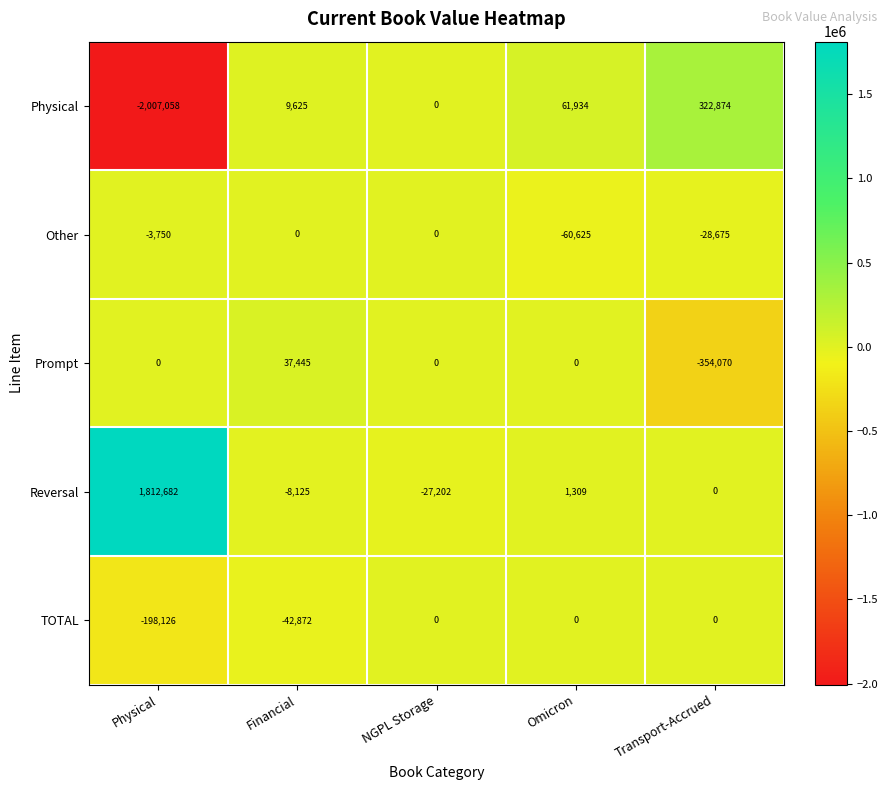

How many categories are shown in the chart?

5